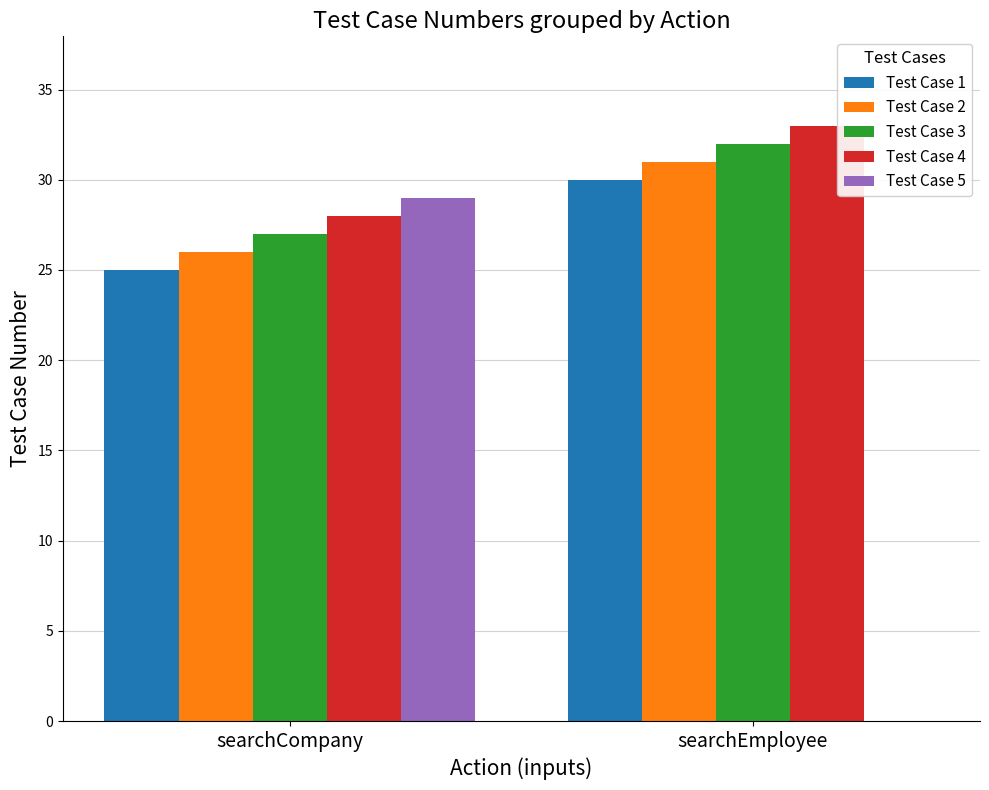

Between searchCompany and searchEmployee, which series saw the biggest shift?

Test Case 5